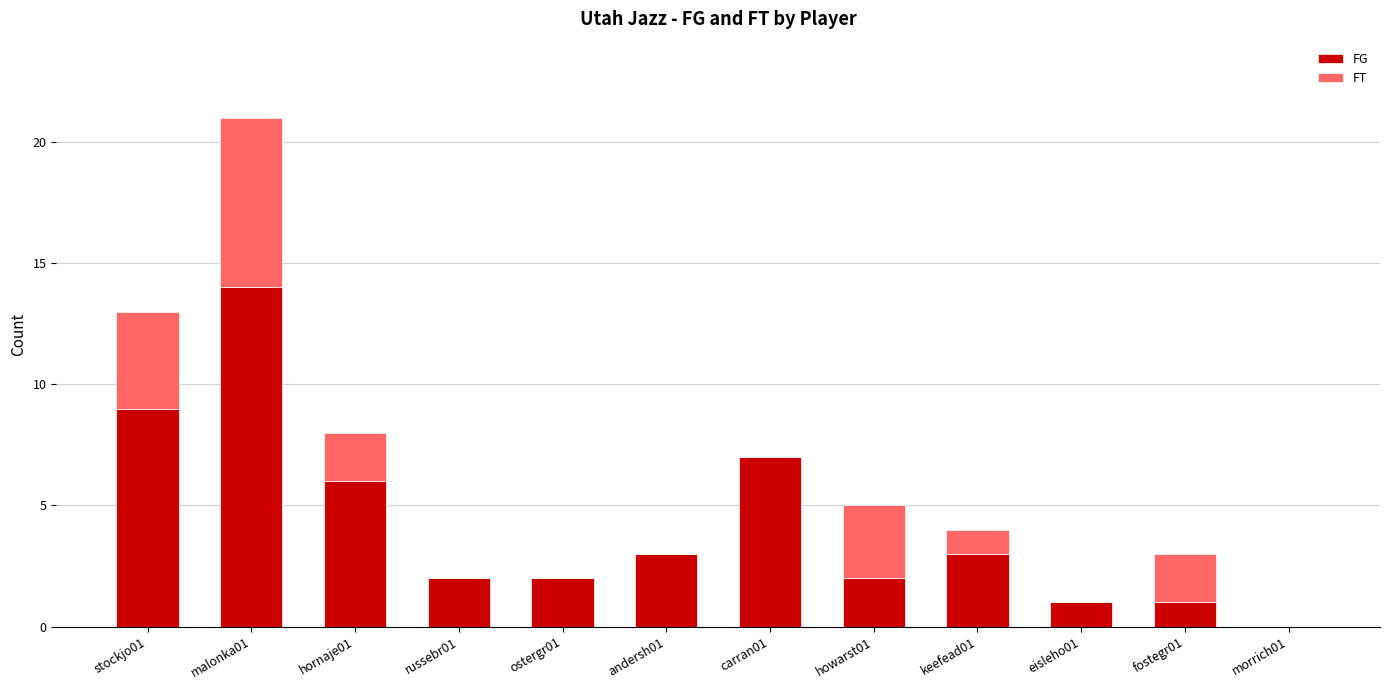

At which category is the sum across all series the highest?

malonka01